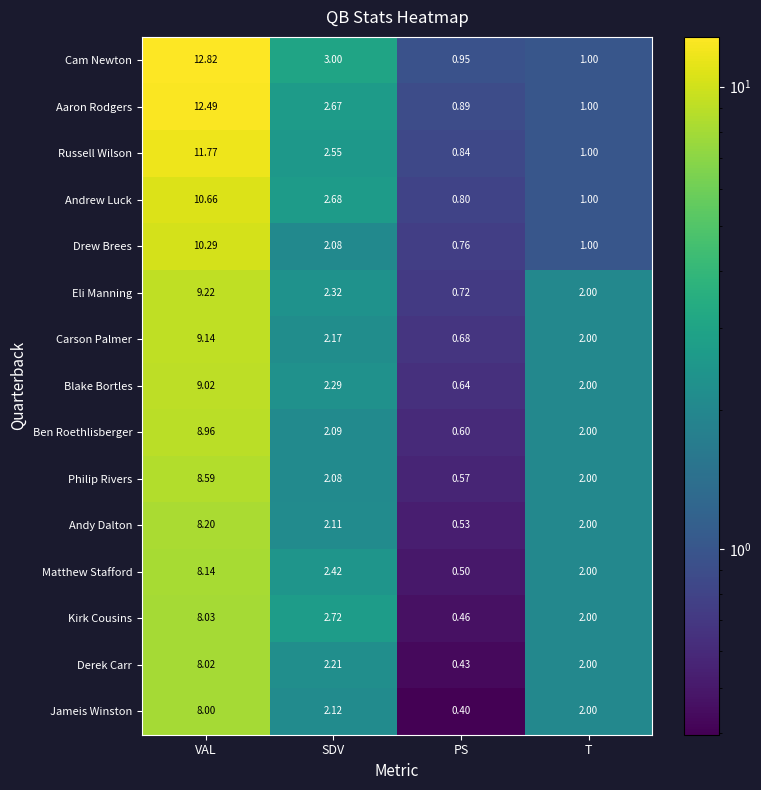

Which series changed the most between VAL and T?

Cam Newton